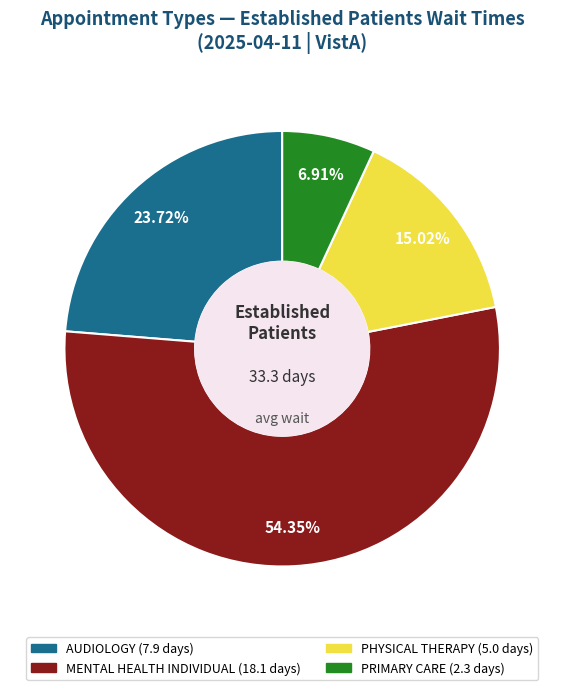

What is the smallest slice in the pie chart?

PRIMARY CARE